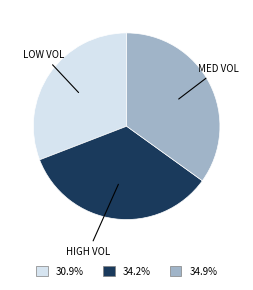

Count the number of slices in the pie.

3